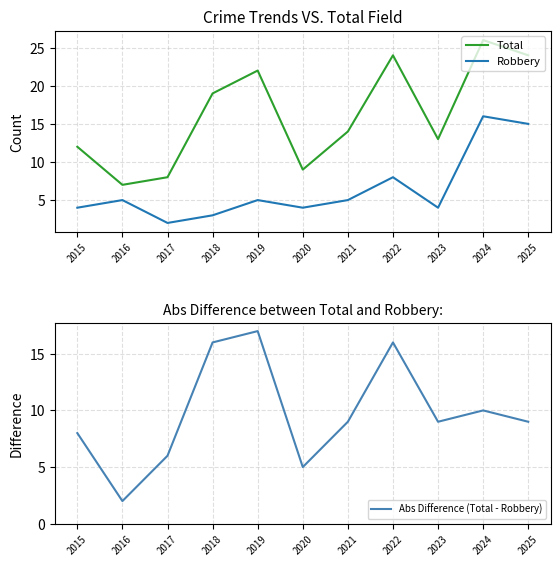

Which has a higher value, 2015 or 2016?

2015